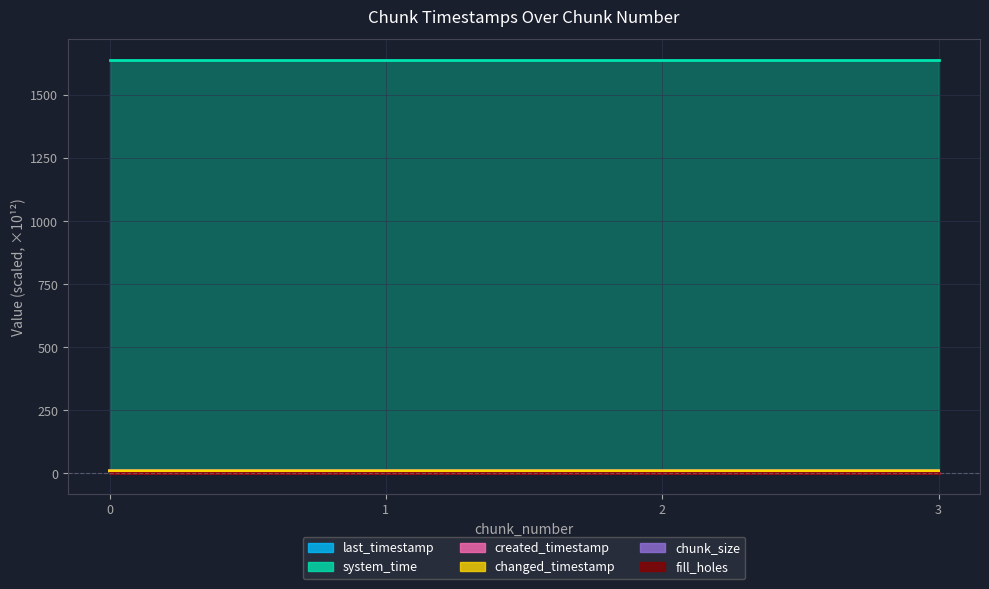

What is the value of the changed_timestamp point at the 3rd from the left?

10.3